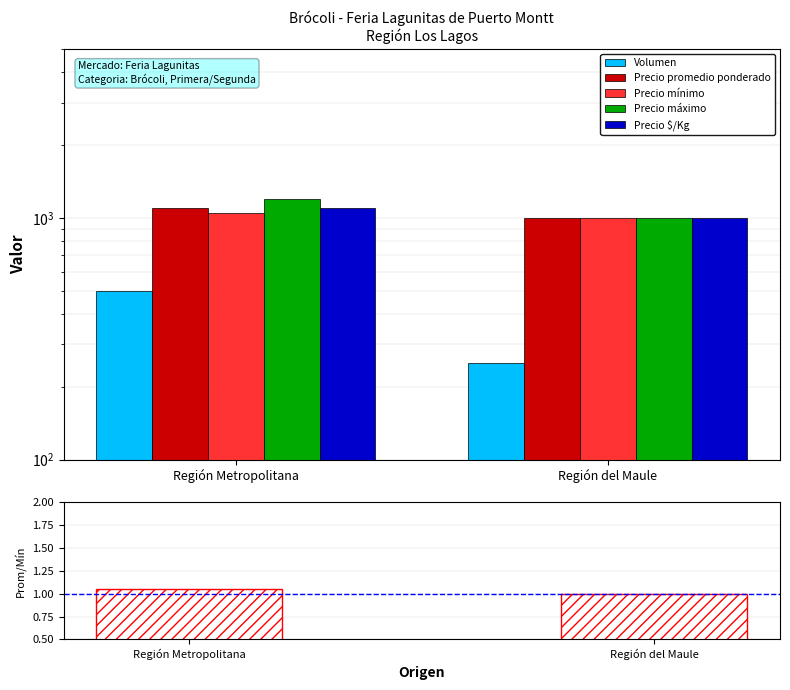

The value of Volumen at Región Metropolitana is 870.1. True or false?

False